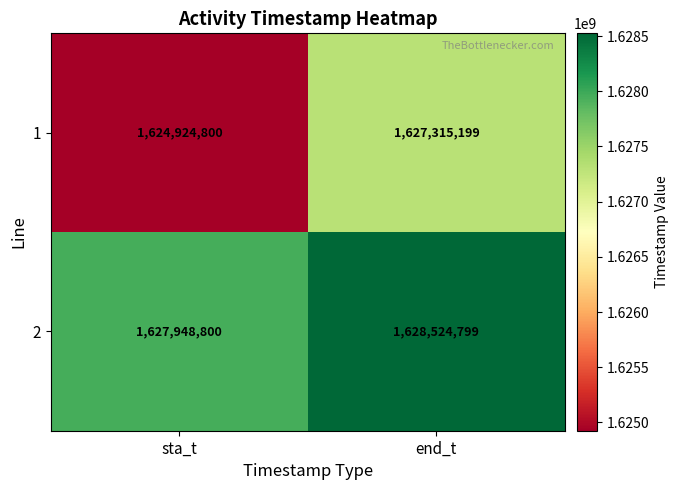

What is the difference between the highest and lowest values at end_t?

1209600